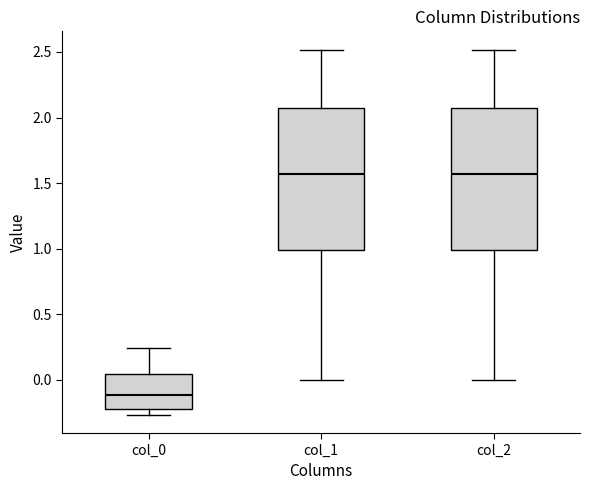

Reading left to right, transcribe this box plot: for each box, give where its median line is, the range the box spans, and where its two whiskers end, as read against the y-axis. The values are not printed on the chart, so give them approximately, as read against the axis.

col_0: median -0.10, box -0.25 to 0.05, whiskers -0.25 (just below the box's lower edge) to 0.25
col_1: median 1.55, box 1.00 to 2.05, whiskers 0.00 to 2.50
col_2: median 1.55, box 1.00 to 2.05, whiskers 0.00 to 2.50